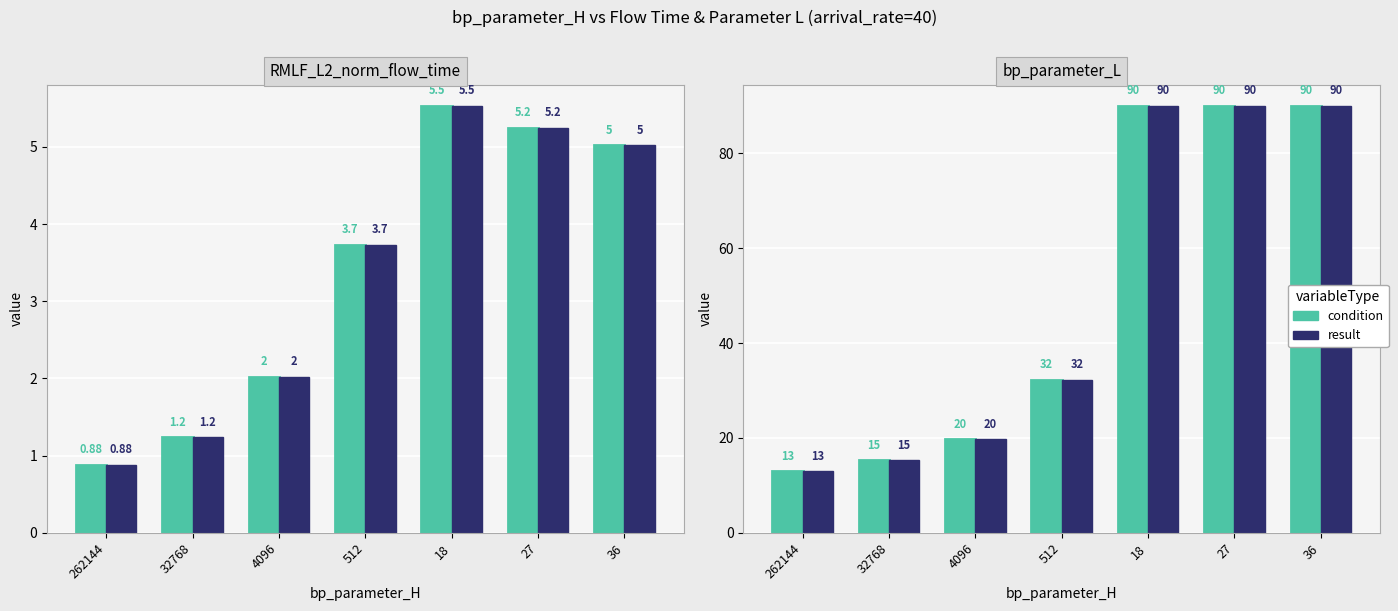

Which series changed the most between 4096 and 36?

condition